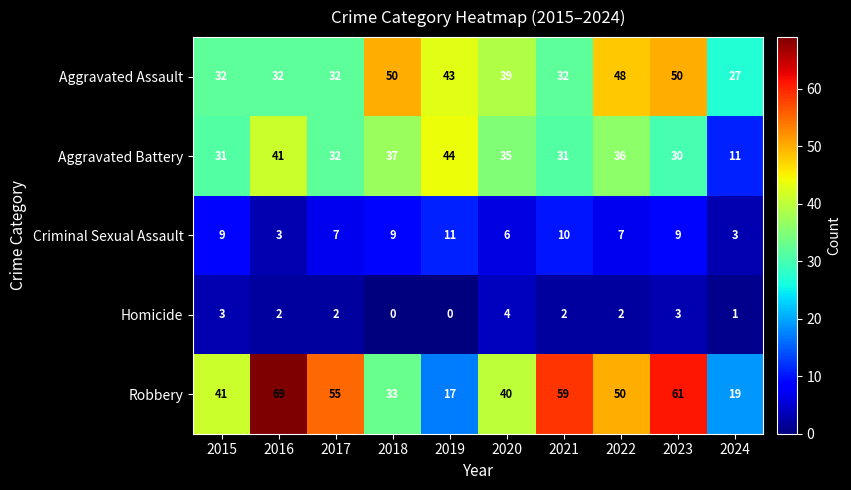

At how many categories does at least one series exceed 10?

10